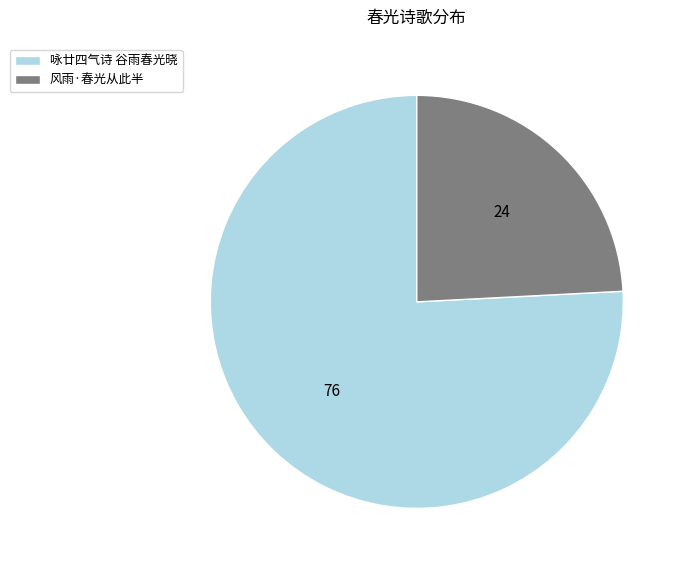

Rank the categories by value from highest to lowest.

咏廿四气诗 谷雨春光晓, 风雨·春光从此半